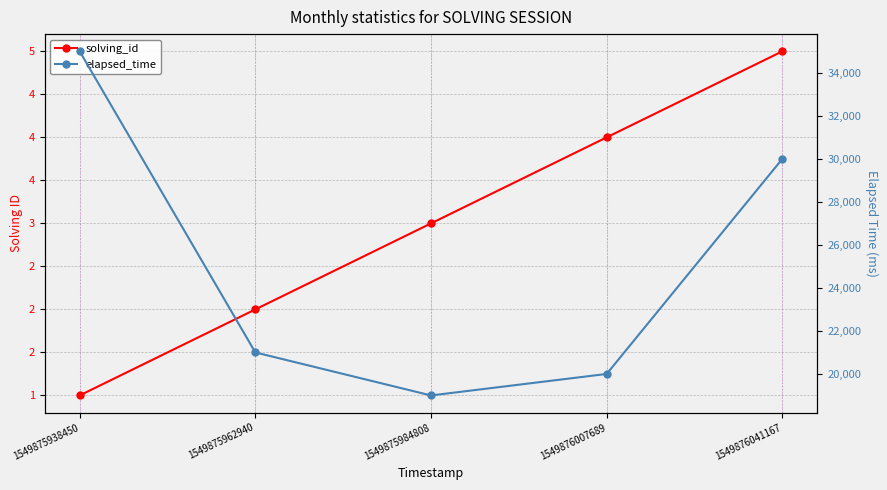

What is the sum of all elapsed_time values?

125000